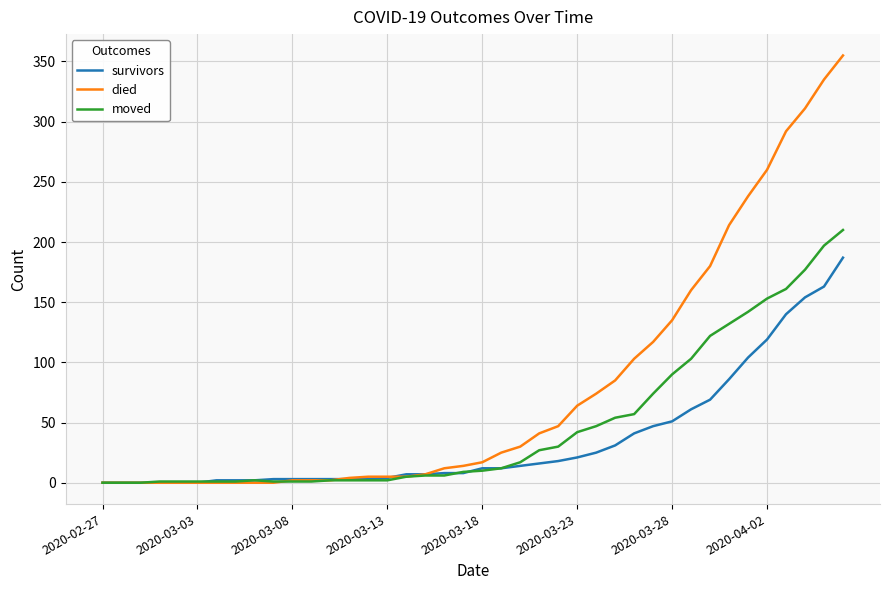

Which series has the largest total across all categories?

died